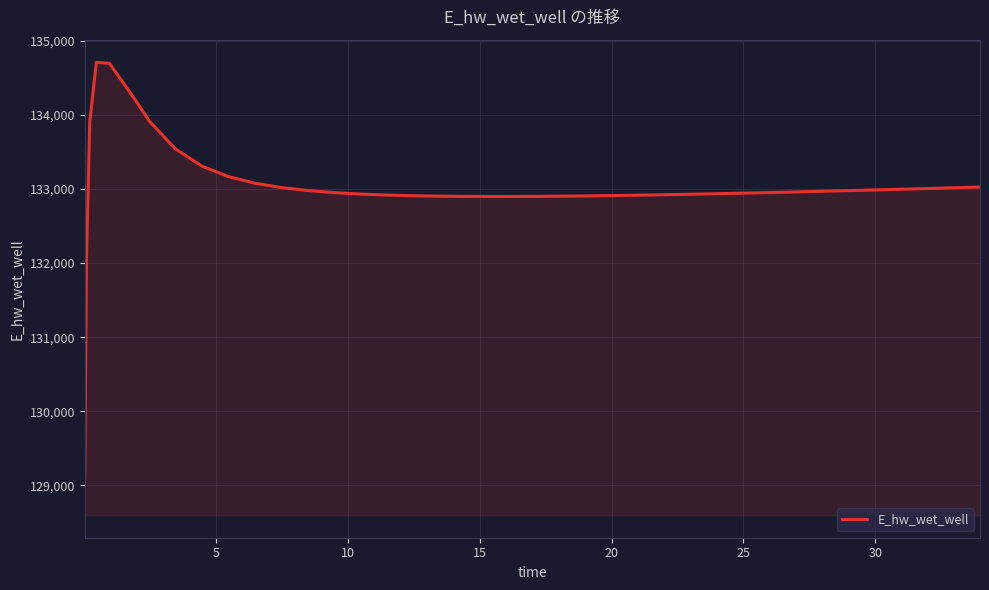

How many lines are shown in the chart?

1